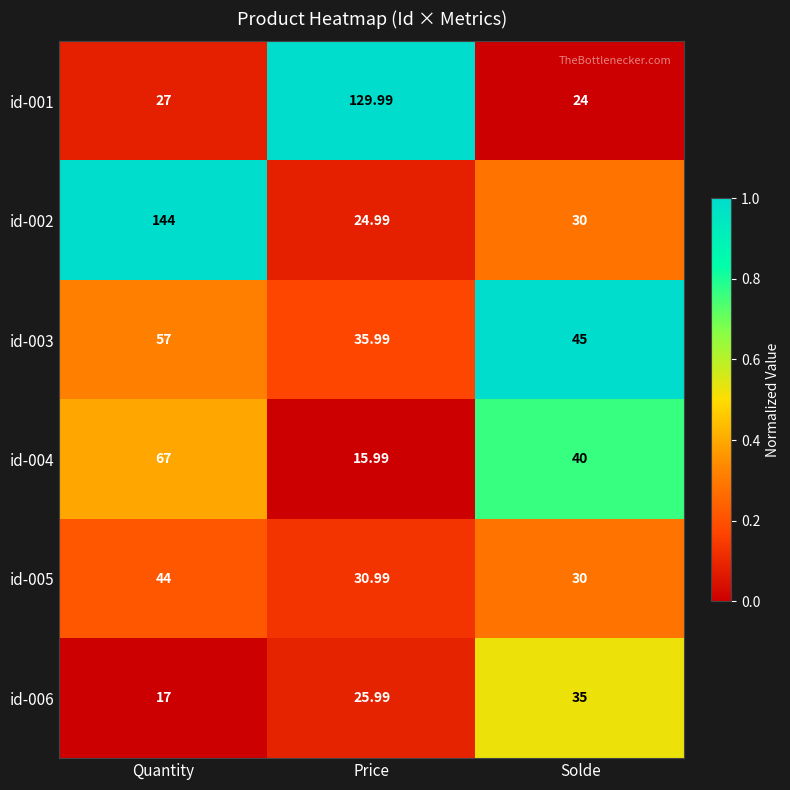

At Quantity, list the series in order from largest to smallest.

id-002, id-004, id-003, id-005, id-001, id-006